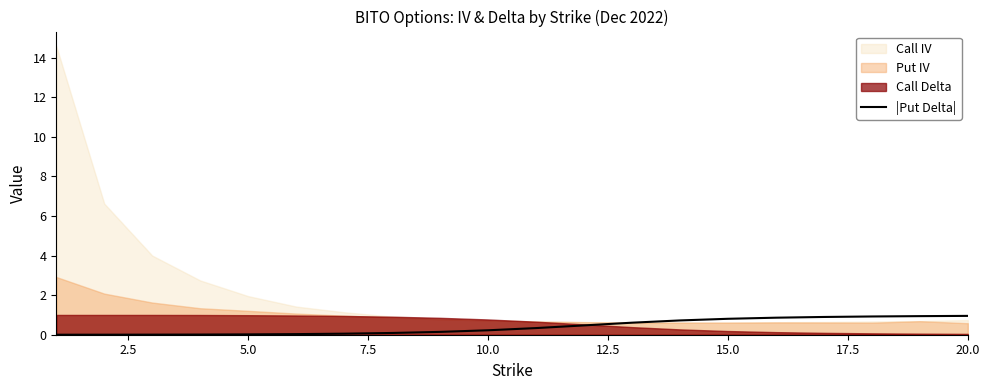

The |Put Delta| series shows 0.8 at 15.0. True or false?

True